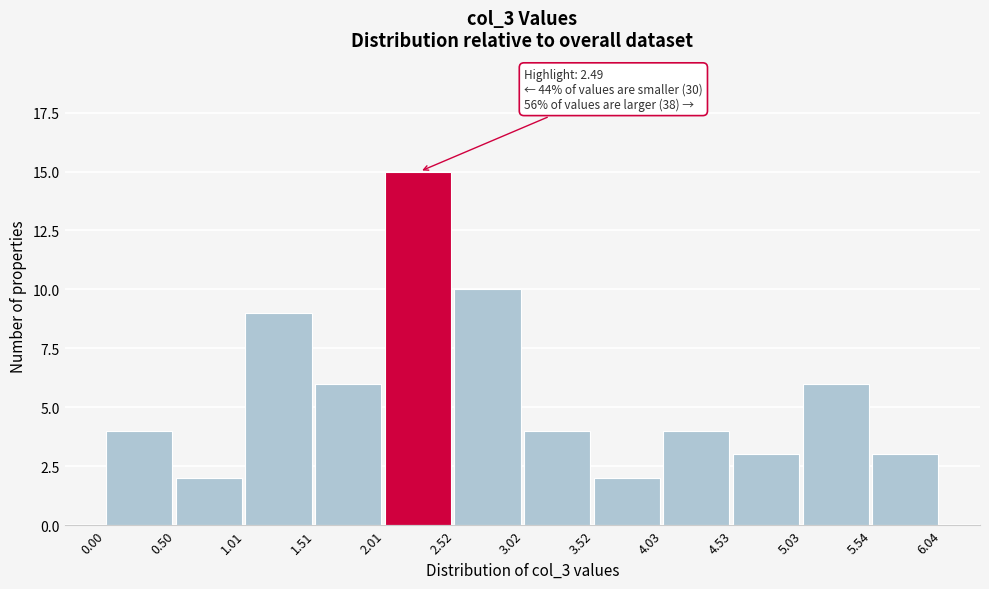

Over which range of the x-axis is the bar tallest?

2.01 to 2.52